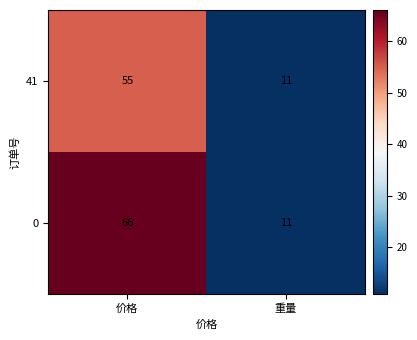

What value does the 41 series have at 重量?

11